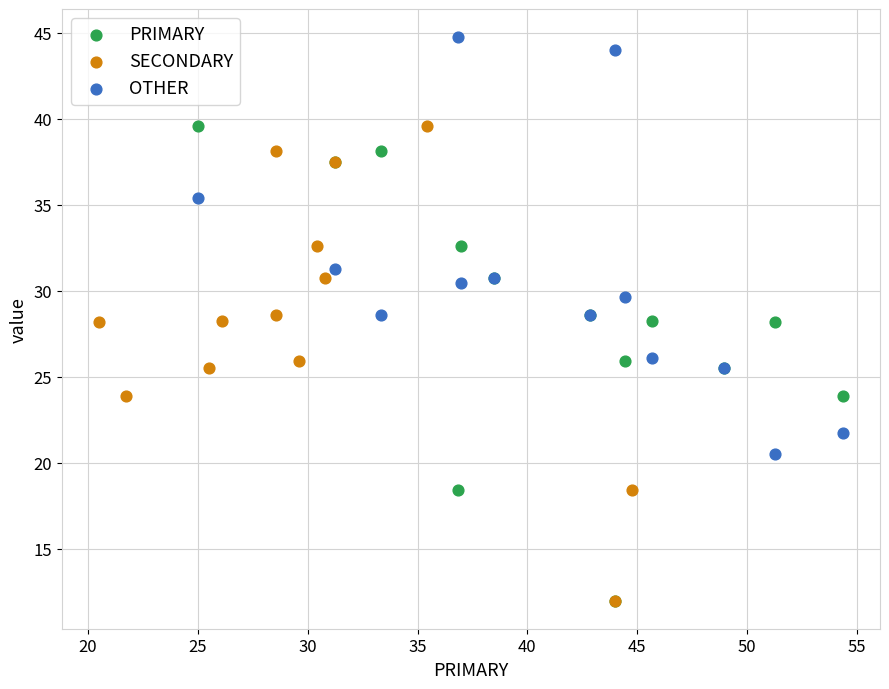

Which series reaches the maximum Y coordinate?

OTHER